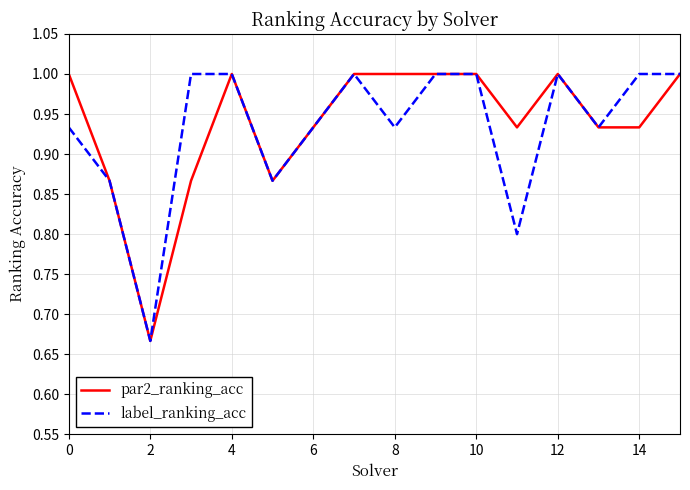

How many values in the par2_ranking_acc series are below 1?

8